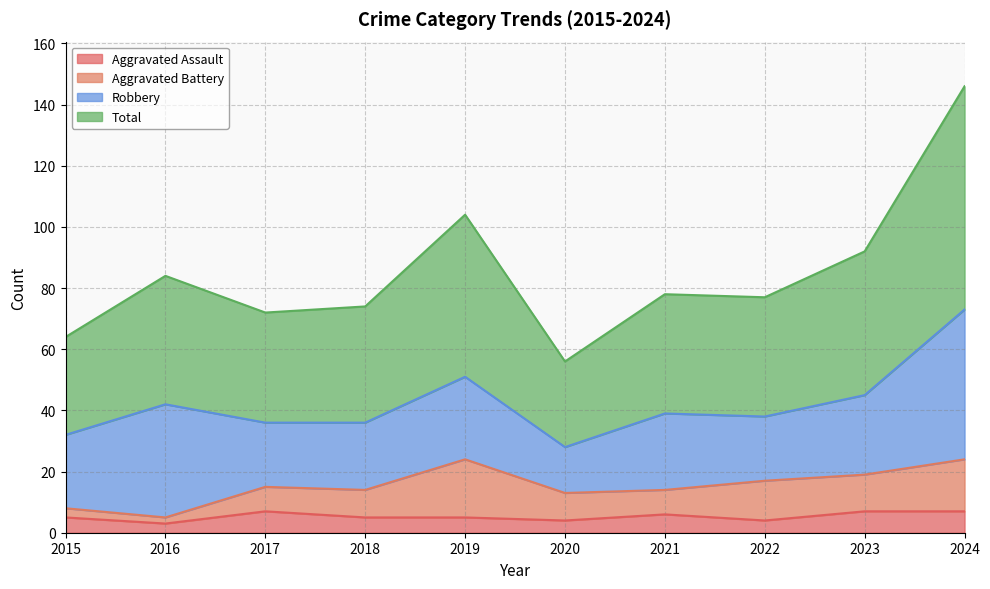

The Total series shows 47 at 2021. True or false?

False